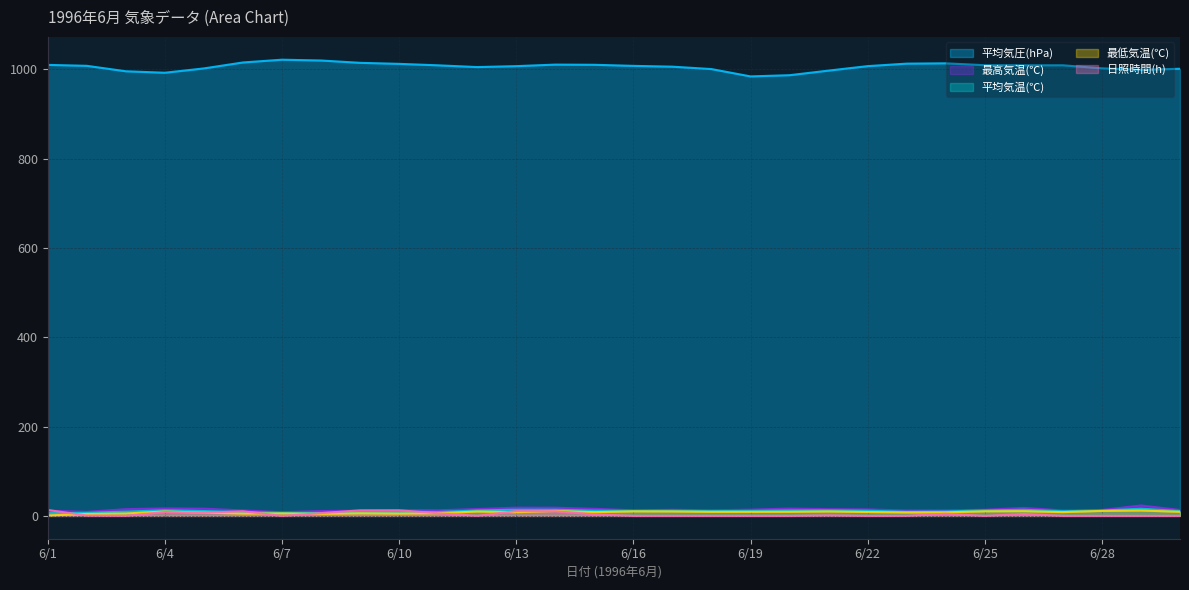

How many interior local valleys does the 平均気圧(hPa) series have?

5